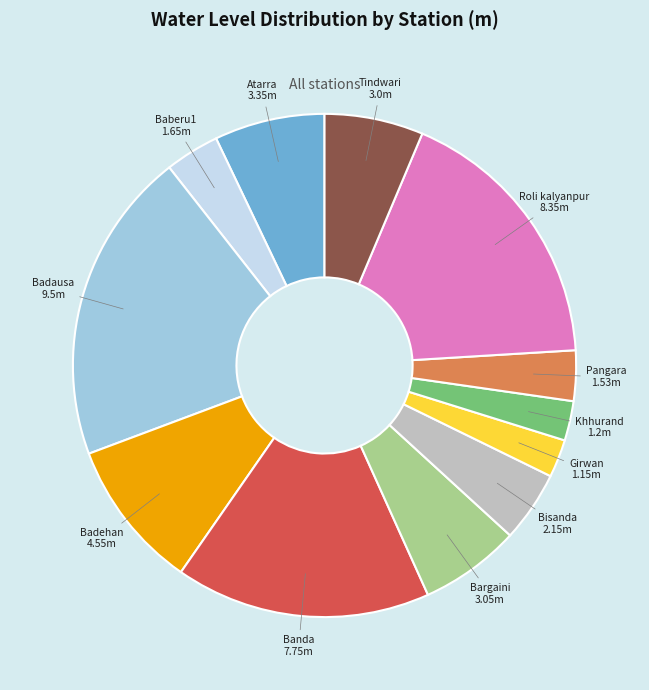

True or false: Baberu1 accounts for 17% of the total.

False